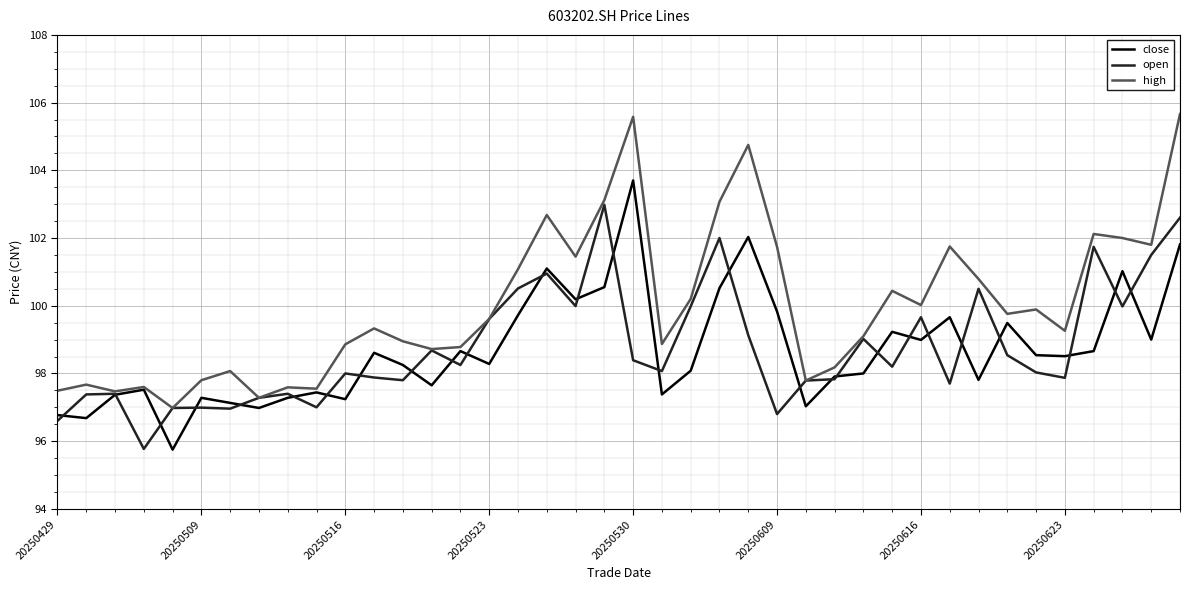

What is the minimum value shown in the chart?

95.8